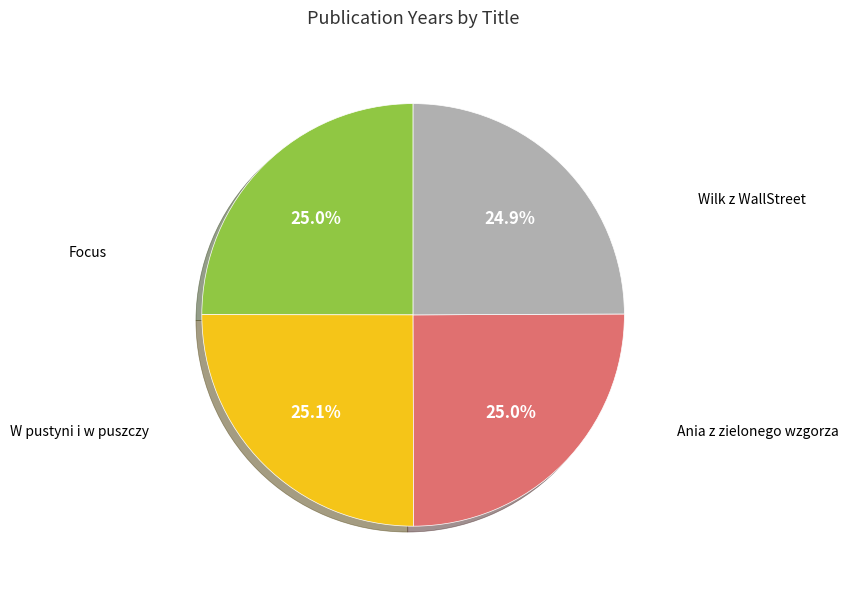

Does any single category account for the majority?

No